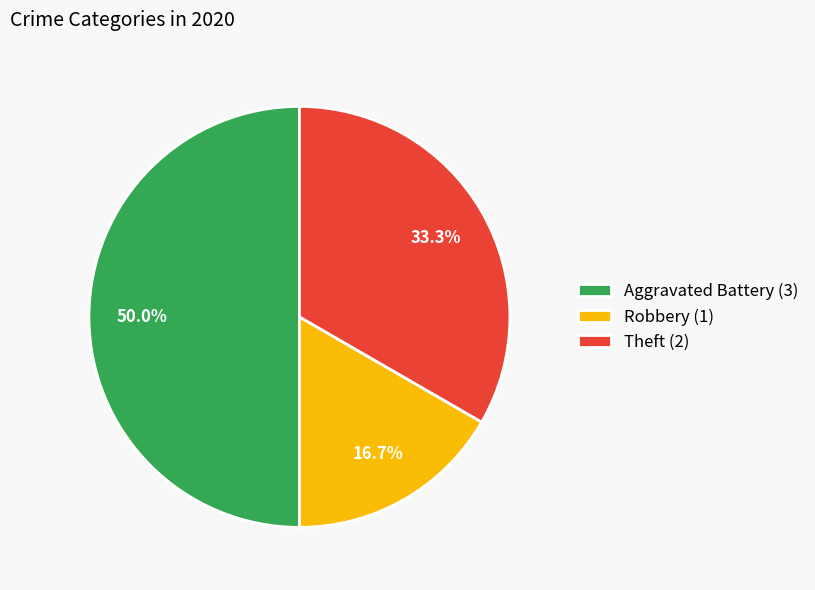

Rank the categories by value from lowest to highest.

Robbery (1), Theft (2), Aggravated Battery (3)